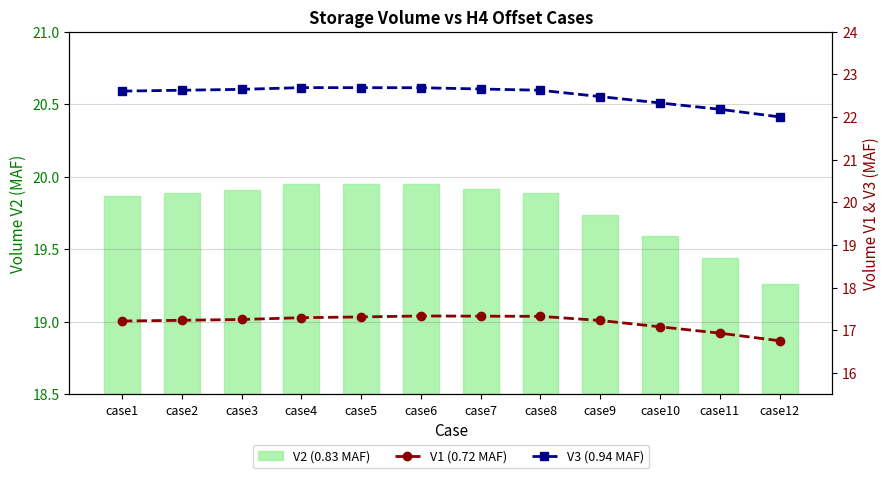

Reading right to left, what are all the values shown in this chart?

V2 (0.83 MAF): 19.3	19.4	19.6	19.7	19.9	19.9	19.9	19.9	20.0	19.9	19.9	19.9
V1 (0.72 MAF): 16.8	16.9	17.1	17.2	17.3	17.3	17.3	17.3	17.3	17.3	17.2	17.2
V3 (0.94 MAF): 22.0	22.2	22.3	22.5	22.6	22.7	22.7	22.7	22.7	22.7	22.6	22.6